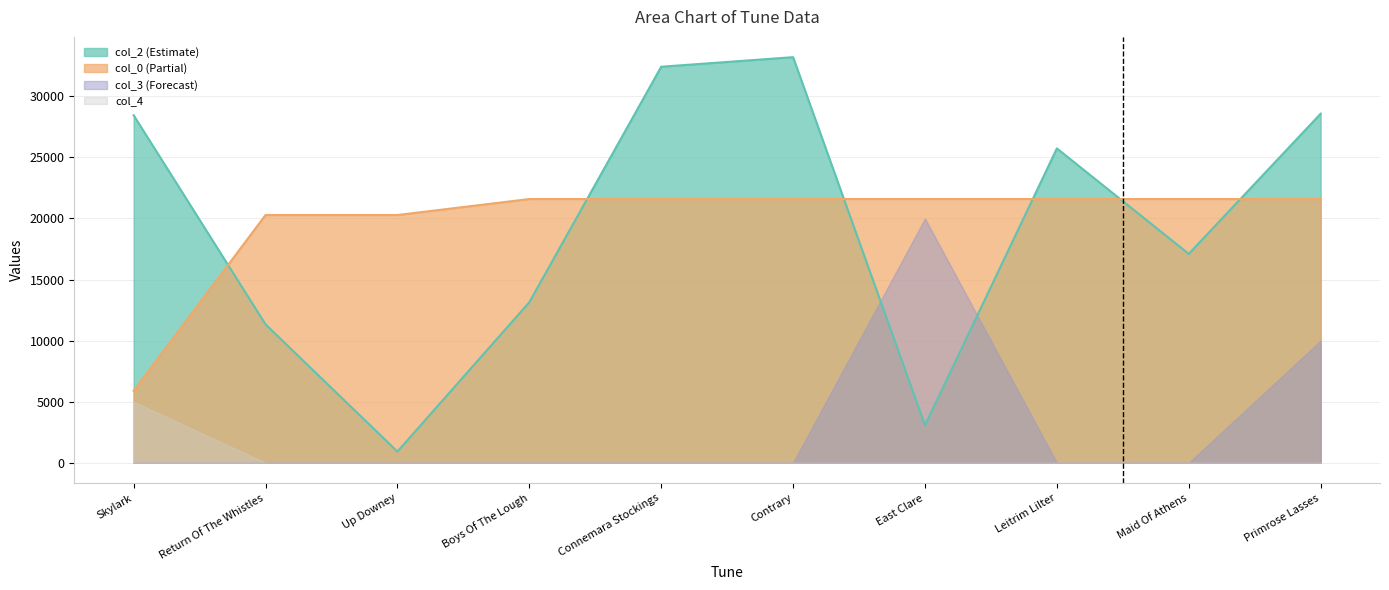

How many times do col_0 and col_2 cross each other?

6